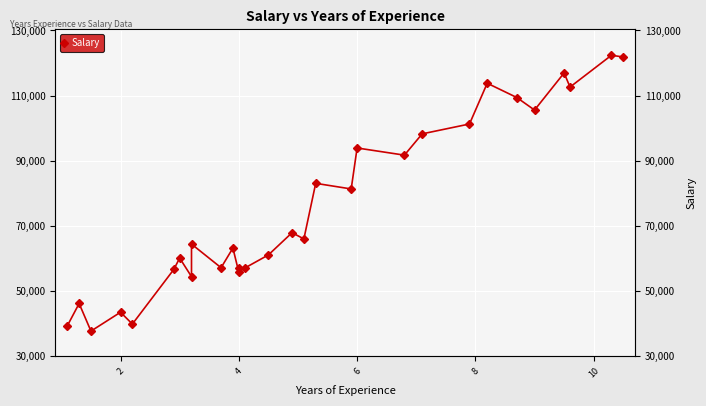

At which category does the data reach its first local peak?

2